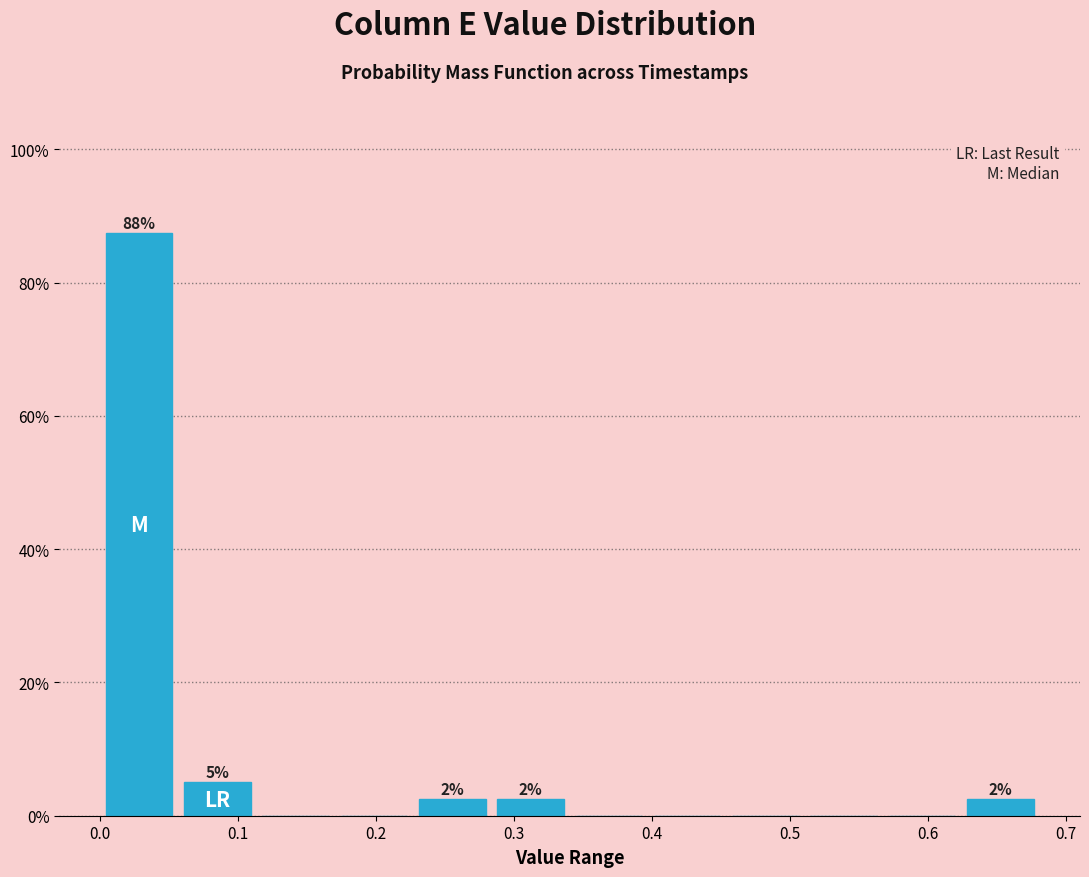

Over which range of the x-axis is the bar tallest?

0.00 to 0.06